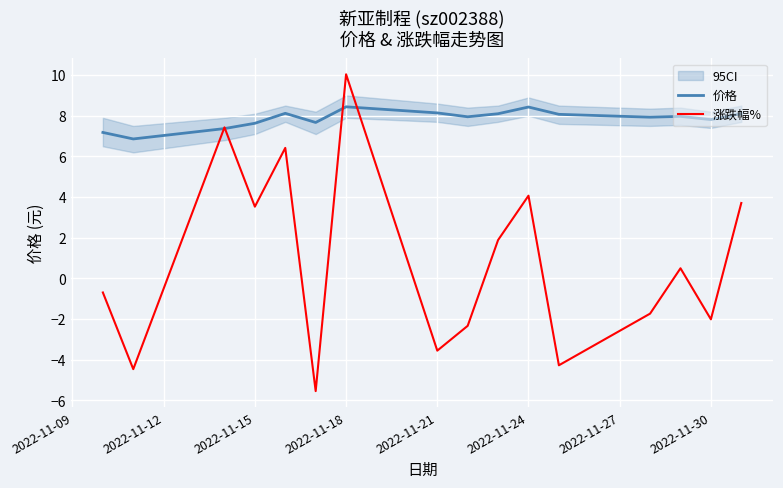

What is the lowest value of the 涨跌幅% series?

-5.5